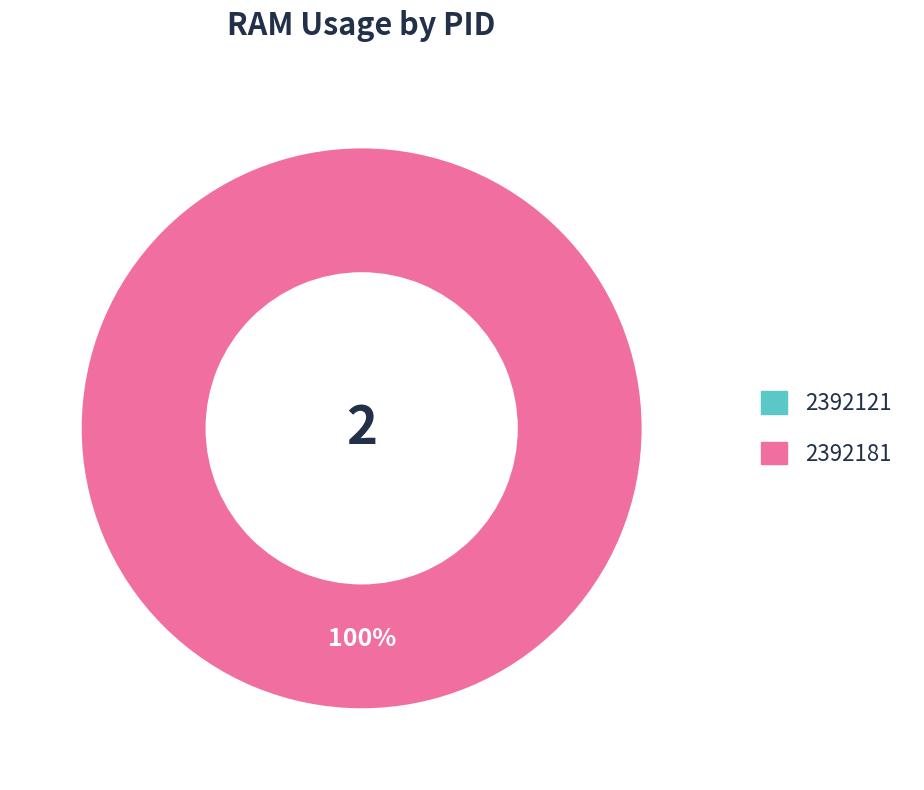

To the nearest percent, what is the difference between the 2392121 and 2392181 slice percentages?

100%